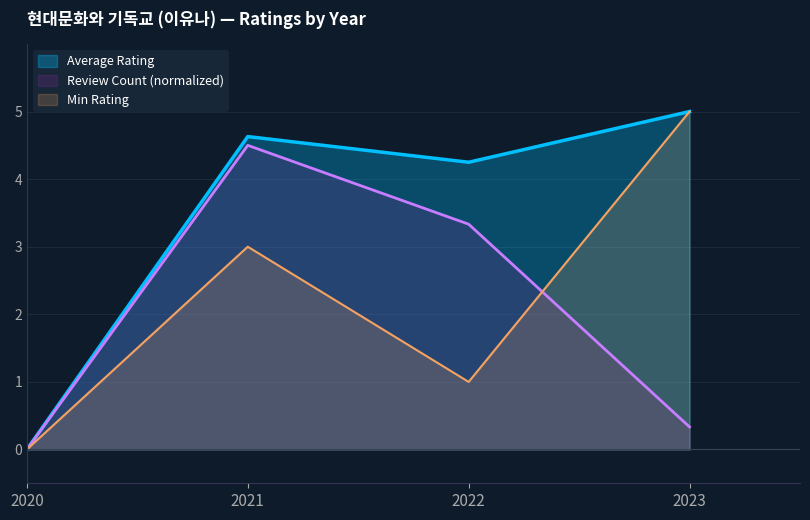

What is the highest value of the Min Rating series?

5.0